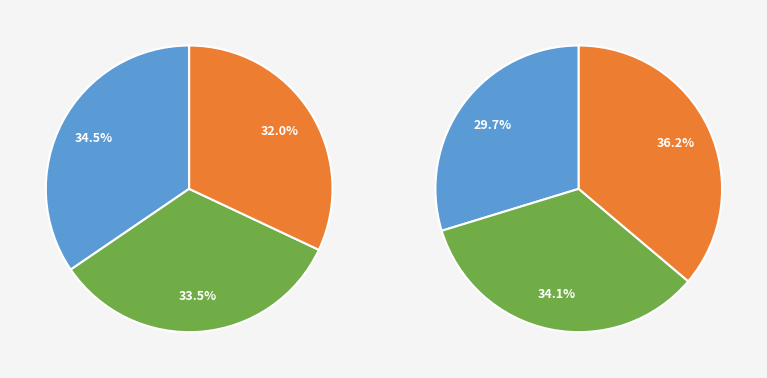

Does 2023-09-30 represent more than half of the total?

No